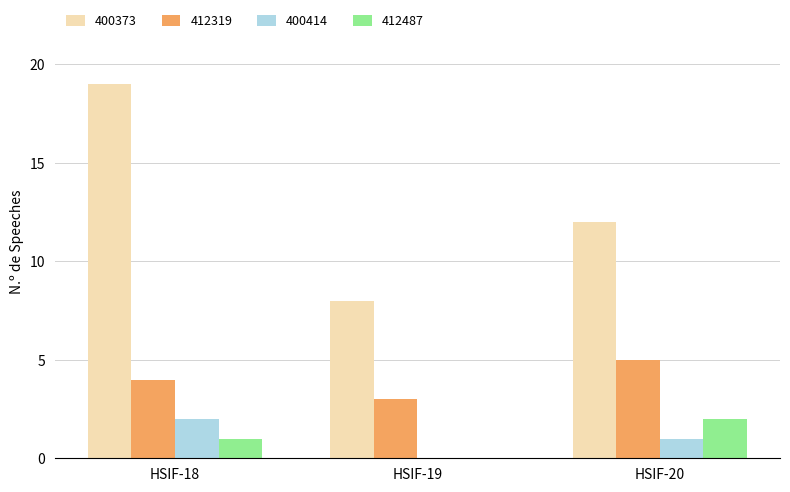

Which series changed the most between HSIF-18 and HSIF-19?

400373